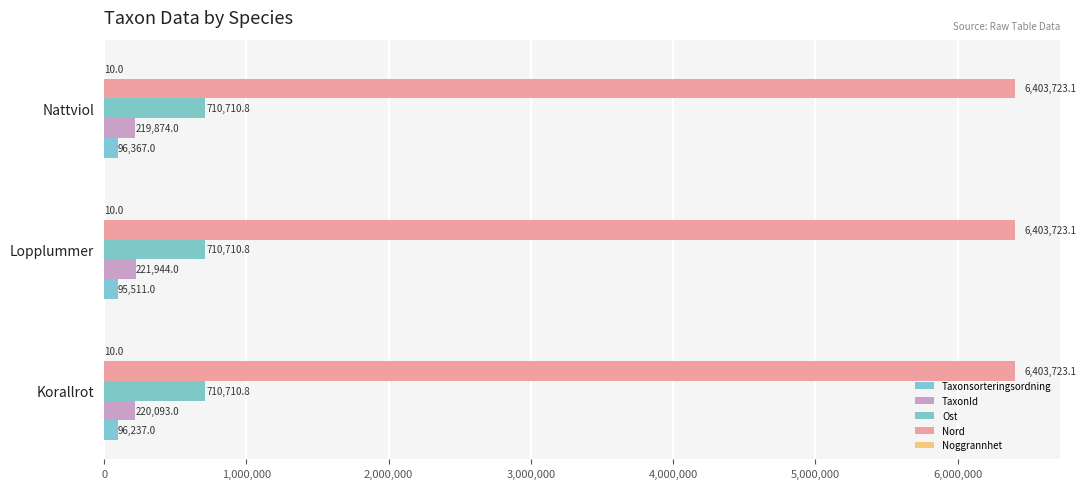

How many data points does each series have?

3